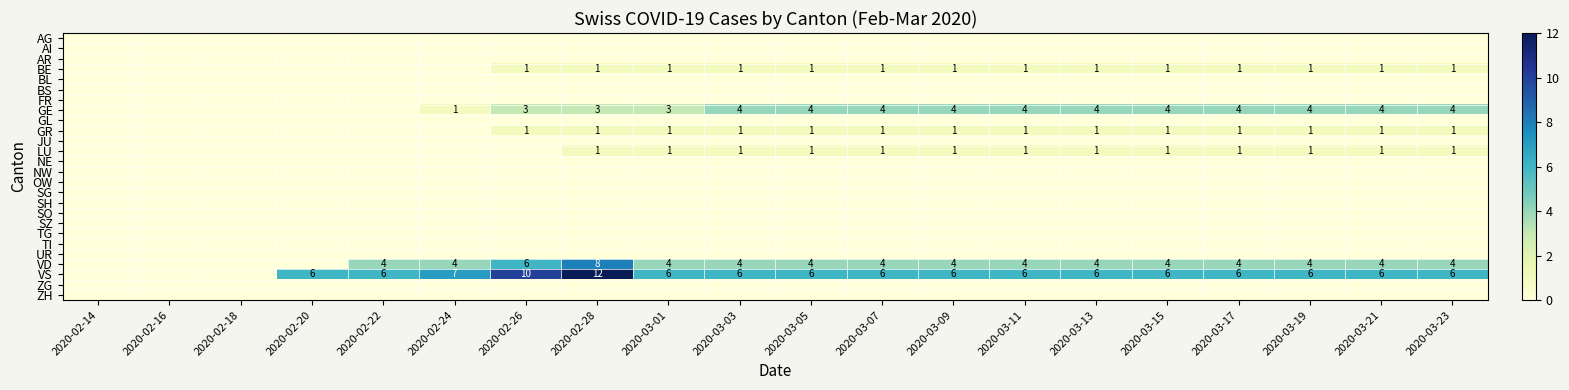

Which has a higher value, 2020-03-15 or 2020-03-19?

2020-03-15